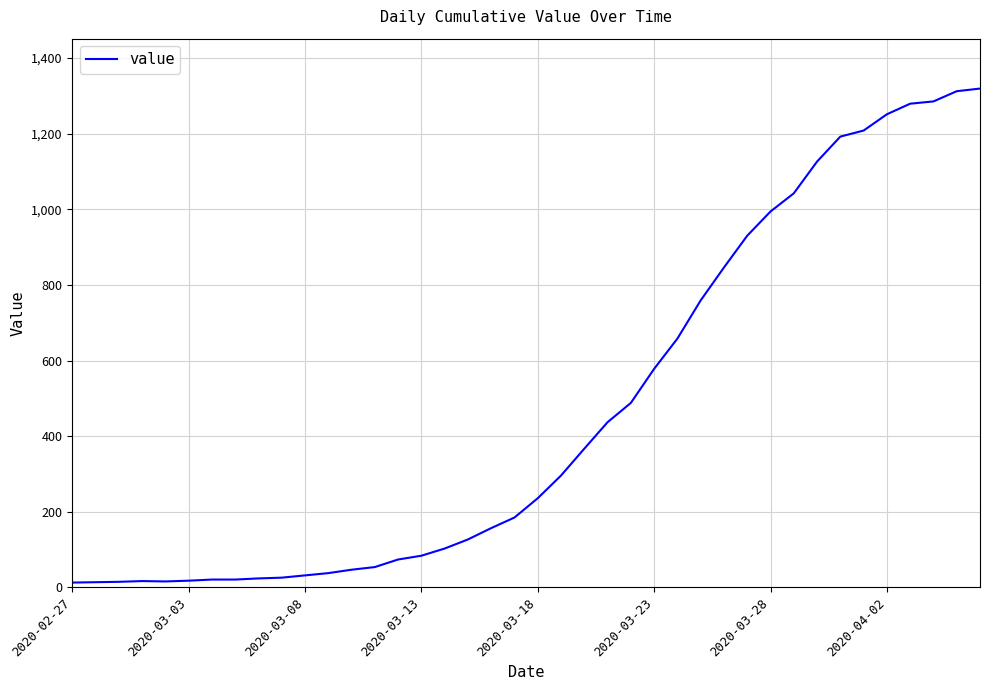

What is the maximum value shown in the chart?

1319